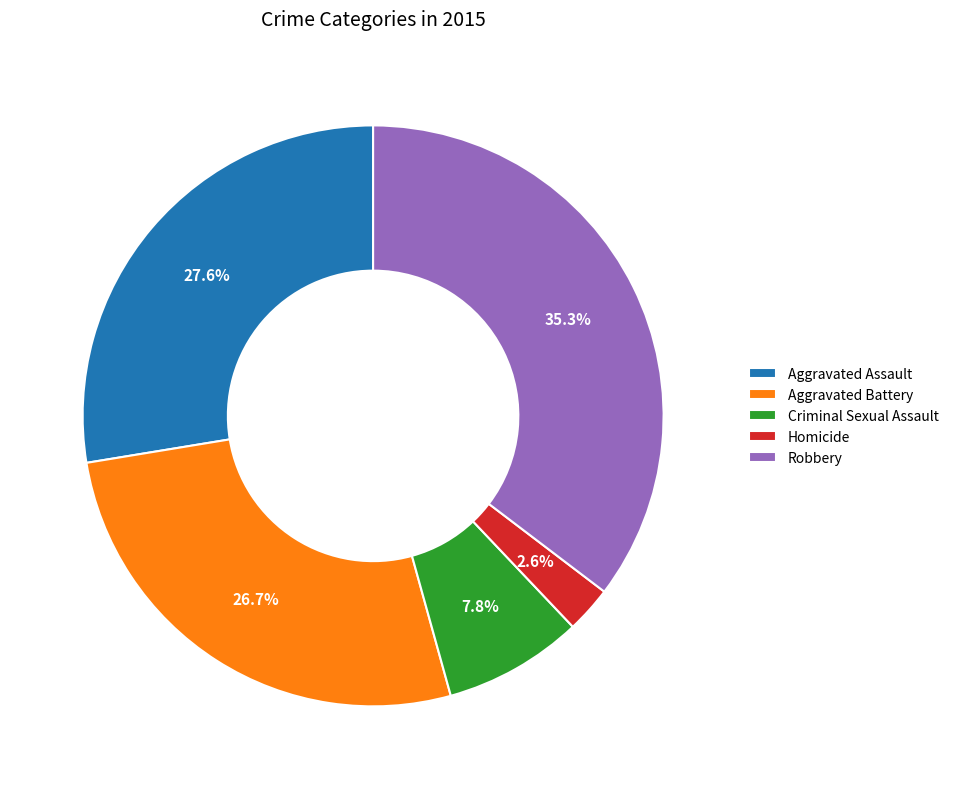

Rank the categories by value from highest to lowest.

Robbery, Aggravated Assault, Aggravated Battery, Criminal Sexual Assault, Homicide